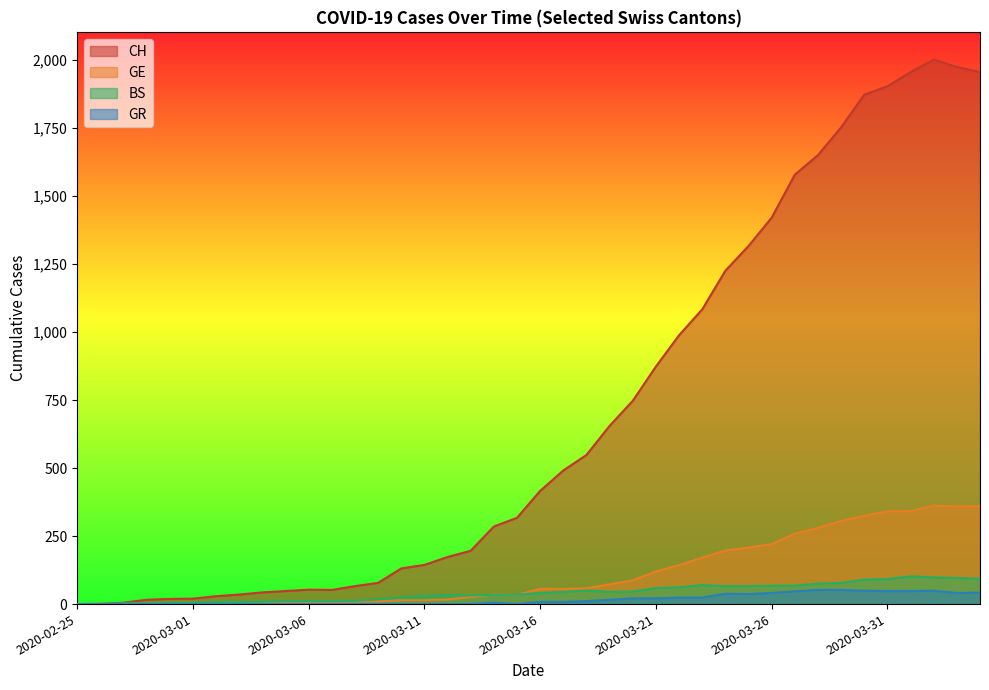

How many values in GR are above zero?

21